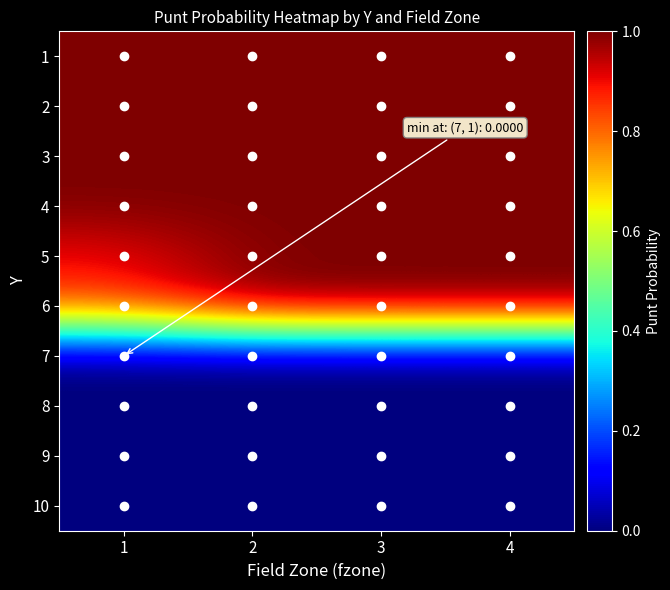

Reading right to left, extract all data points from this chart.

1: 4=1.0	3=1.0	2=1.0	1=1.0
2: 4=1.0	3=1.0	2=1.0	1=1.0
3: 4=1.0	3=1.0	2=1.0	1=1.0
4: 4=1.0	3=1.0	2=1.0	1=1.0
5: 4=1.0	3=1.0	2=1.0	1=0.9
6: 4=1.0	3=1.0	2=1.0	1=0.8
7: 4=0.0	3=0.0	2=0.0	1=0.0
8: 4=0.0	3=0.0	2=0.0	1=0.0
9: 4=0.0	3=0.0	2=0.0	1=0.0
10: 4=0.0	3=0.0	2=0.0	1=0.0